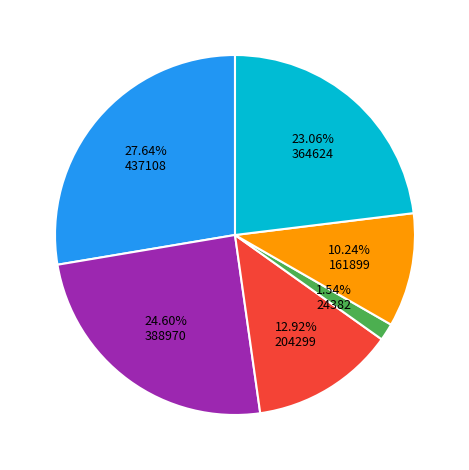

How many slices are in this pie chart?

6